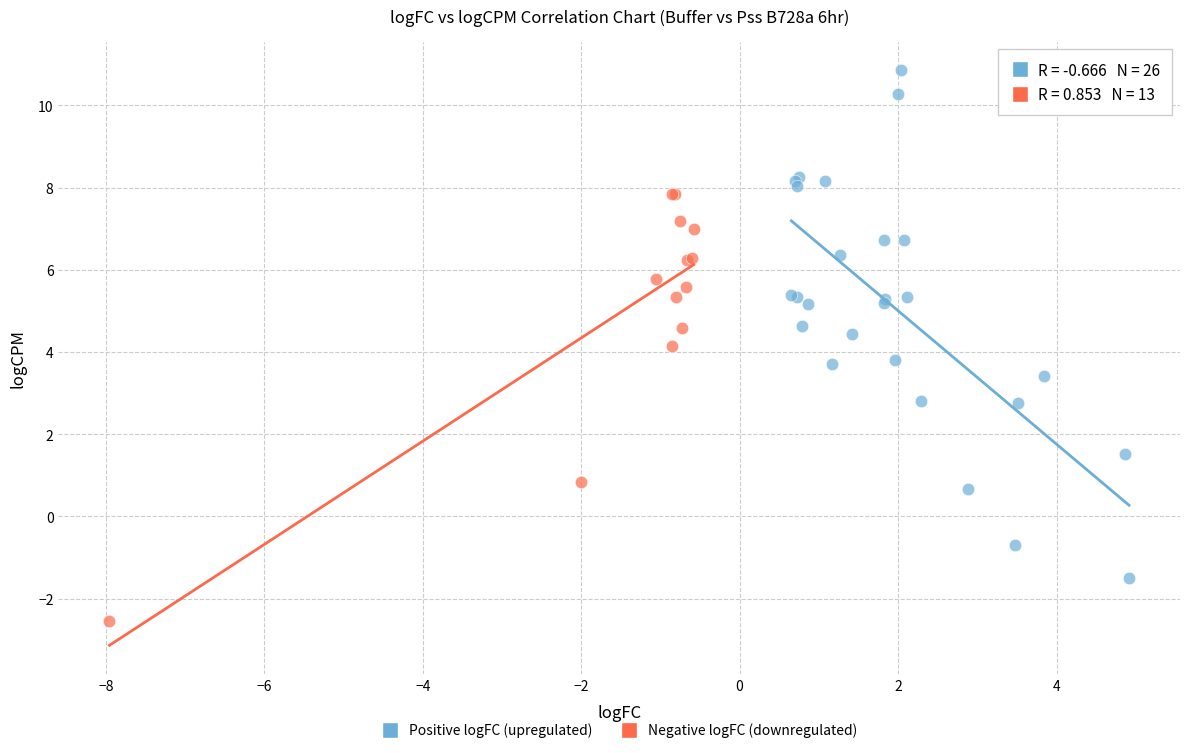

Which series has the largest Y range (max minus min)?

Positive logFC (upregulated)